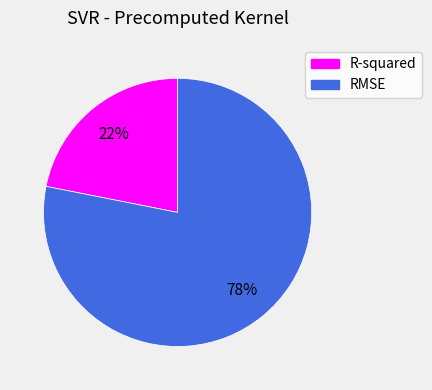

Which slice is the smallest?

R-squared